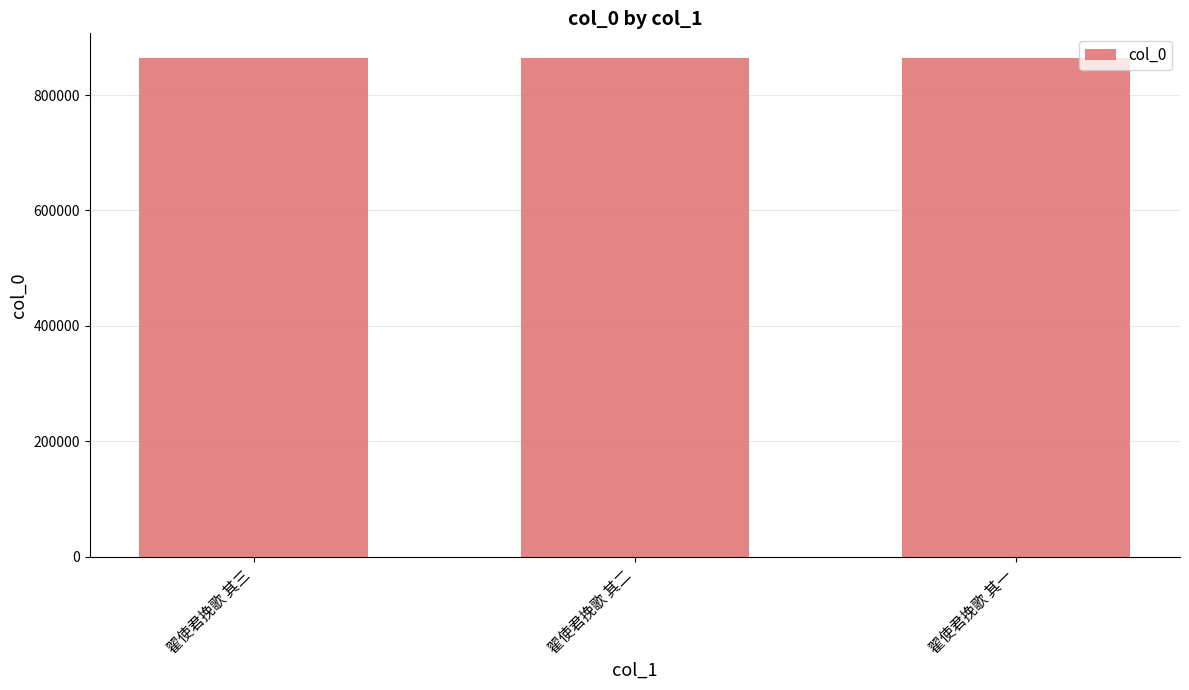

Is it true that the value at 翟使君挽歌 其二 is 863717?

True